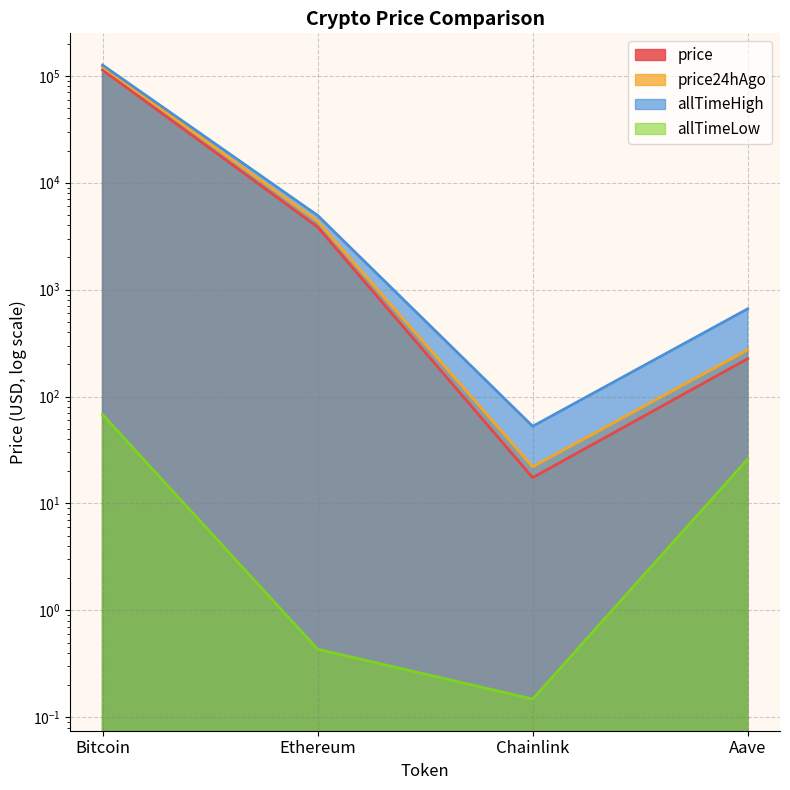

At how many categories does at least one series exceed 75528?

1